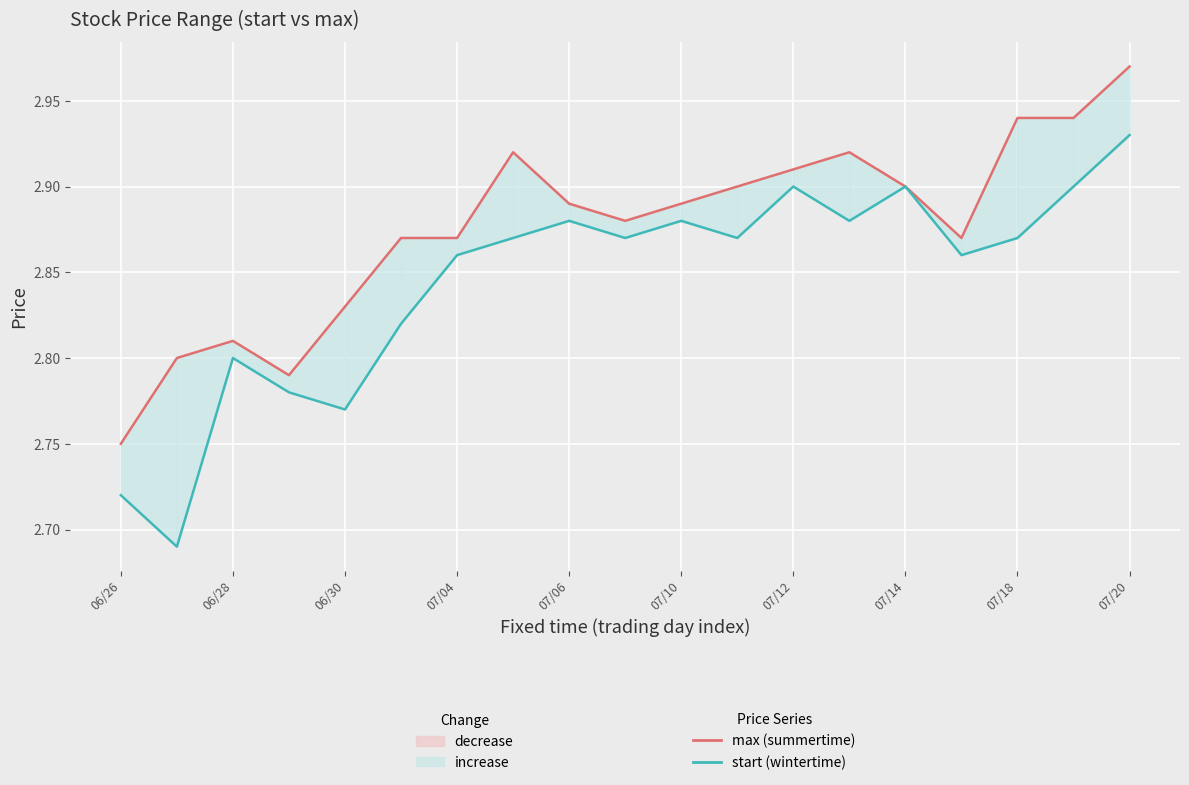

Does the chart display data point markers on the line(s)?

No